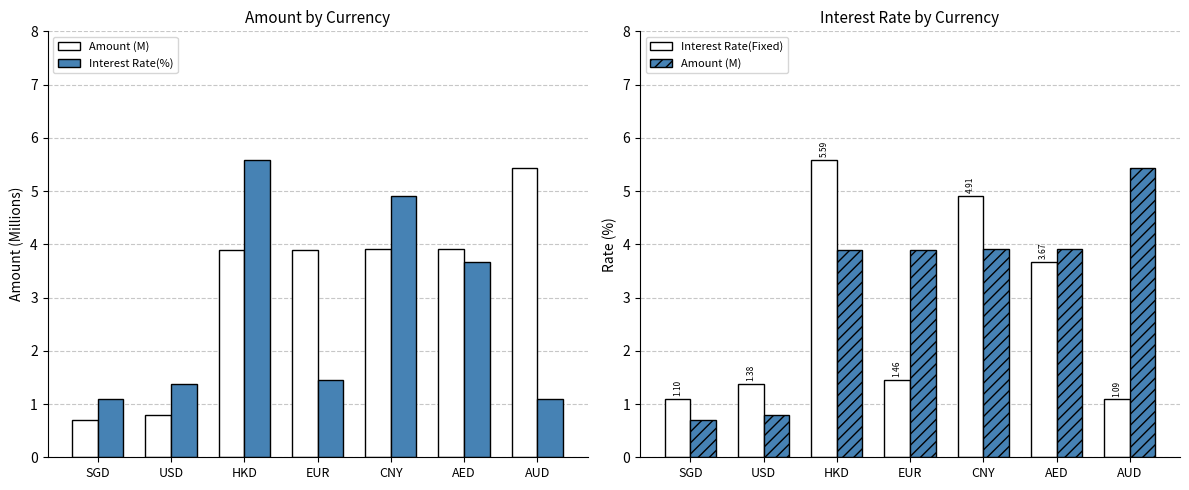

What is the lowest value of the Interest Rate(%) series?

1.1